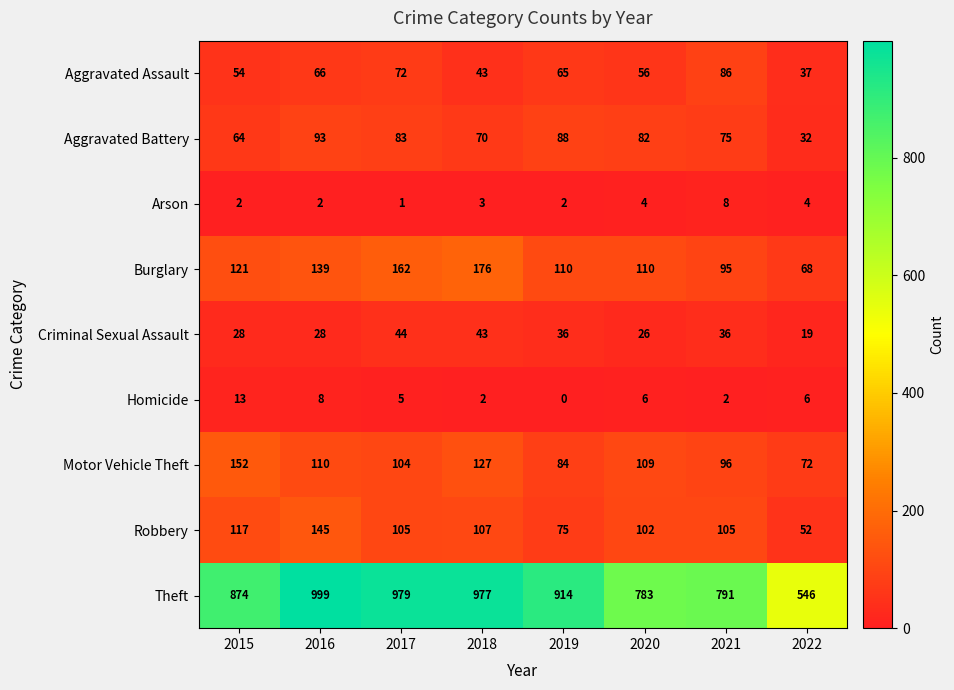

True or false: Criminal Sexual Assault has a value of 15 at 2015.

False